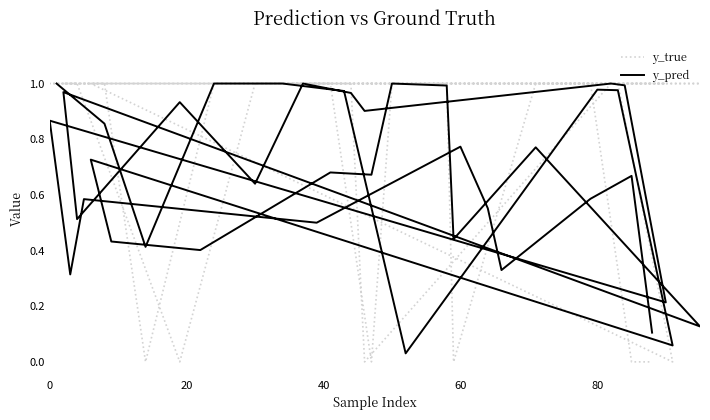

In y_pred, how many points are lower than both neighbors (excluding endpoints)?

14